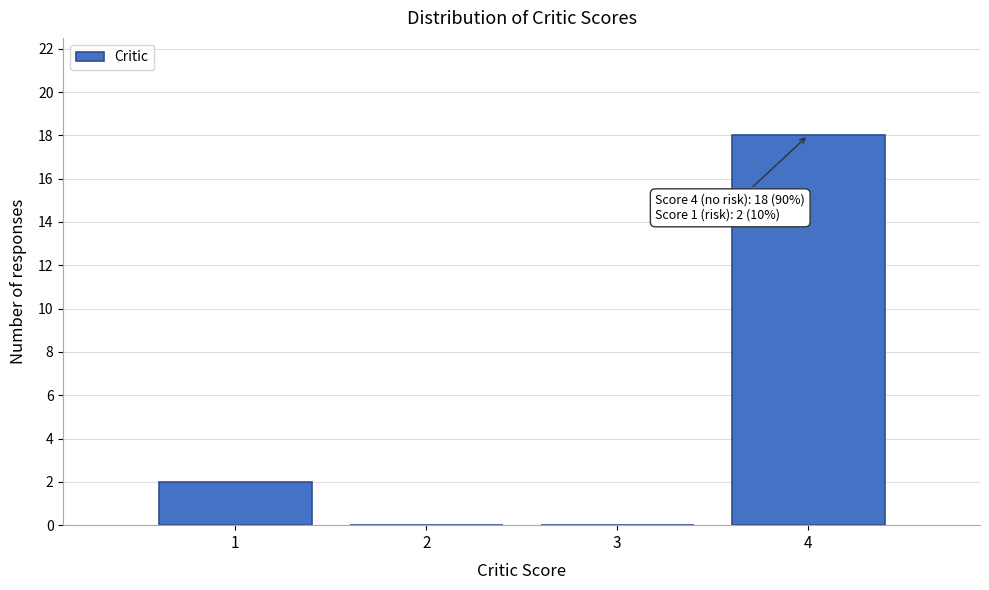

Which range on the x-axis has the tallest bar?

3.5 to 4.5